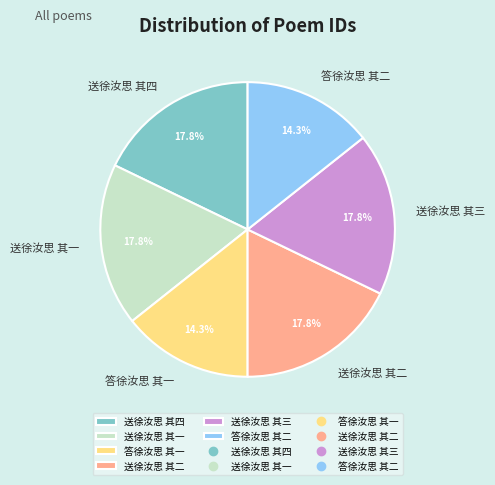

Does 送徐汝思 其四 represent more than half of the total?

No